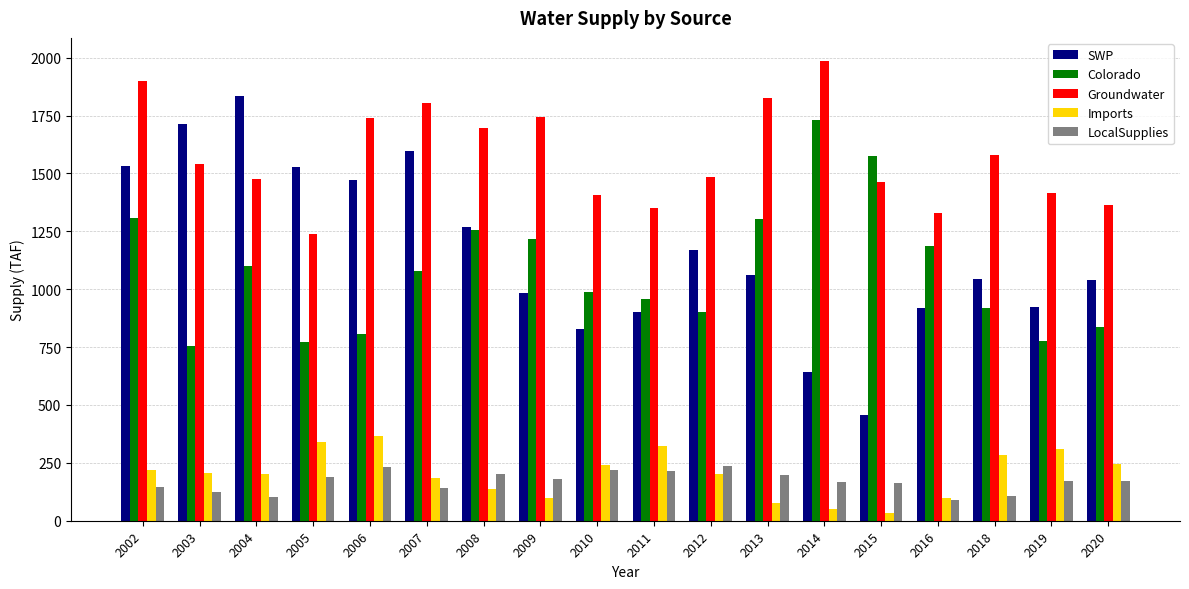

Read the Colorado value at 2002.

1309.3